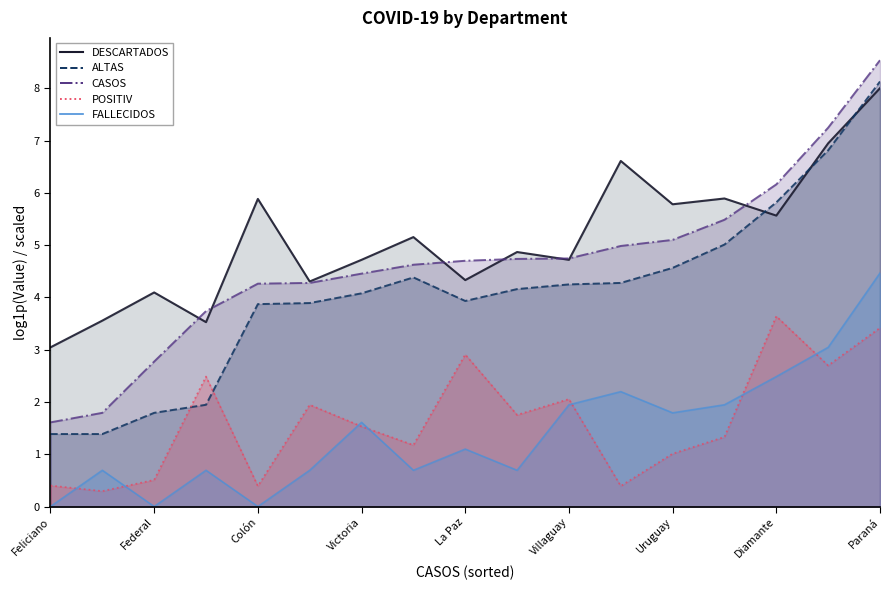

True or false: ALTAS_line has more than 1 points higher than both neighbors.

False